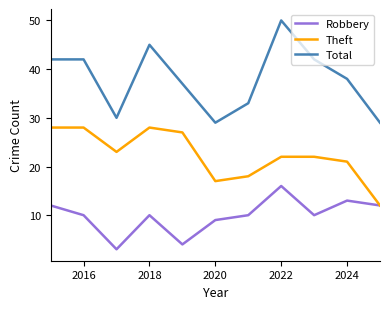

What is the difference between the second highest and second lowest values in the Total series?

16